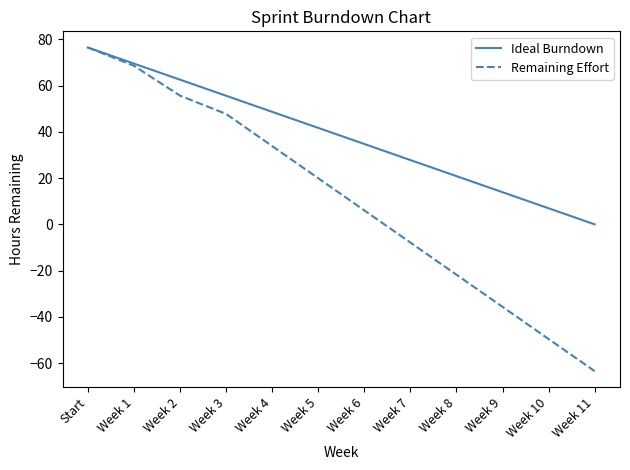

What position from the left is Week 4?

5